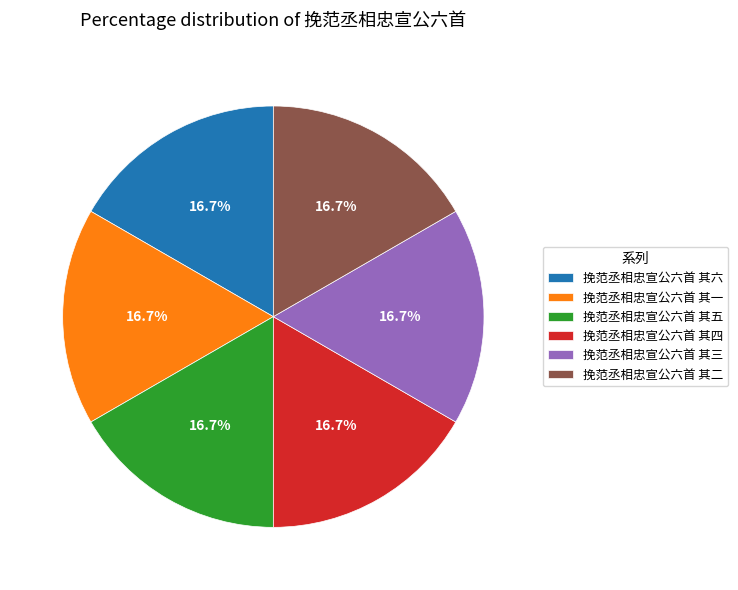

Does 挽范丞相忠宣公六首 其五 represent more than half of the total?

No